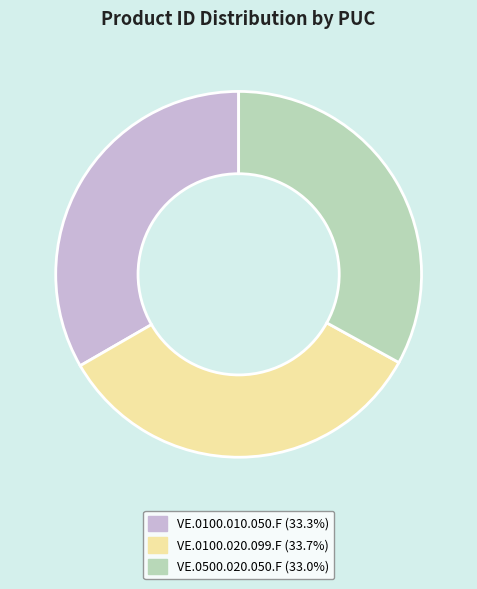

What is the ratio of the value at VE.0100.020.099.F to the value at VE.0100.010.050.F?

1.0